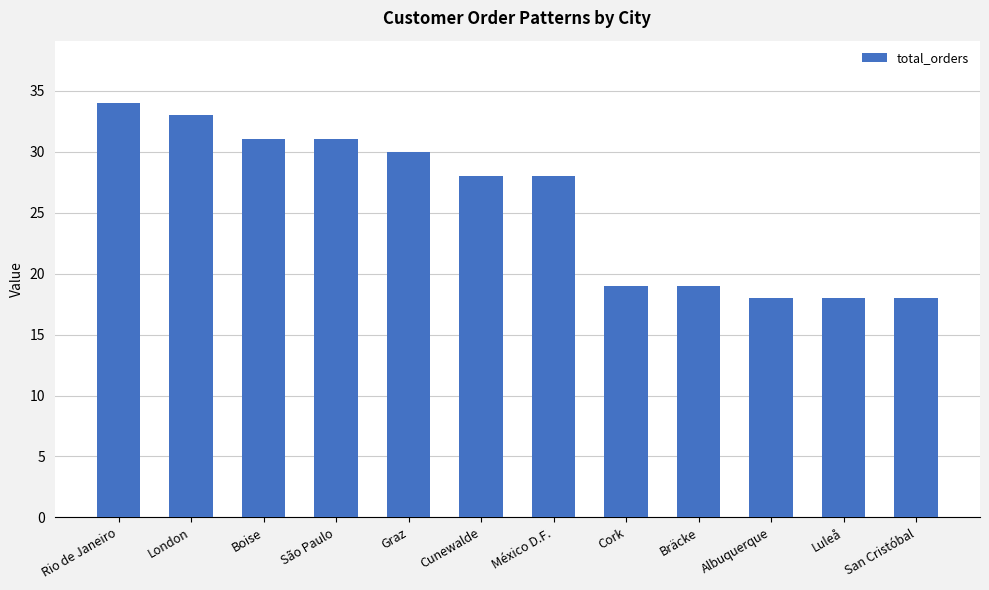

What is the sum of the values at Albuquerque and Luleå?

36